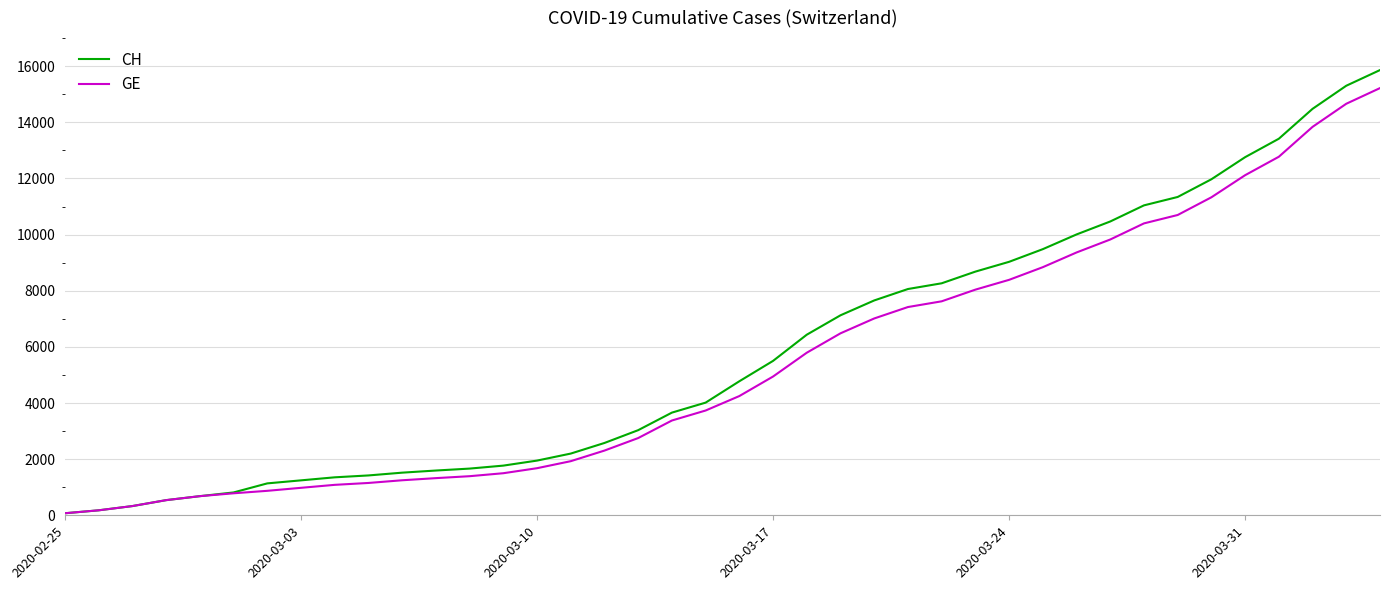

Which series has the widest spread of values?

CH